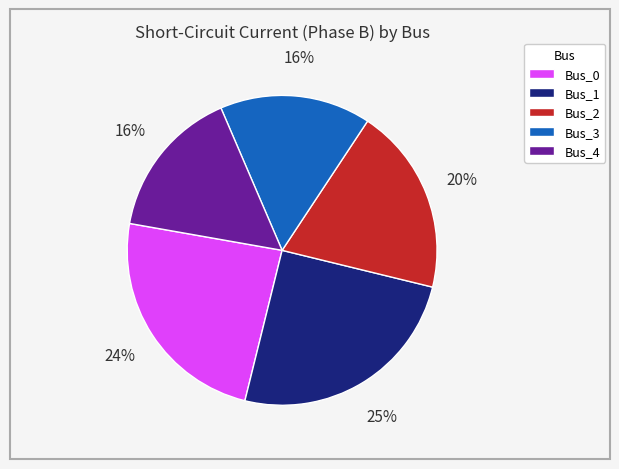

What is the largest slice in the pie chart?

Bus_1